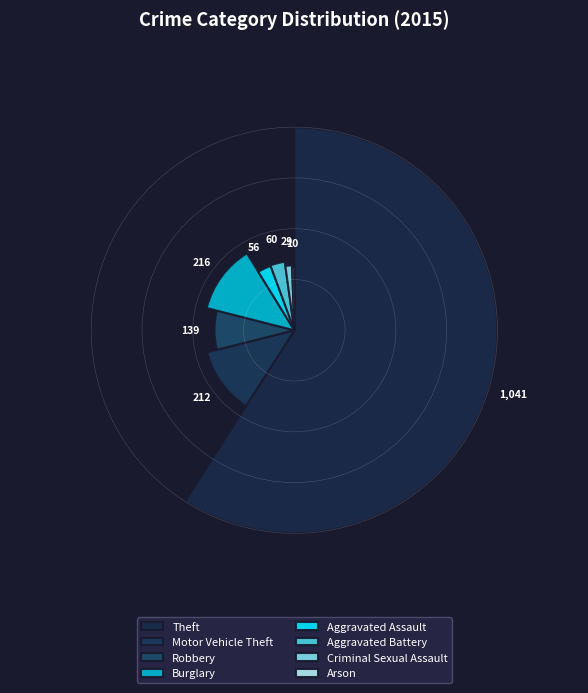

What is the change in value from Burglary to Aggravated Battery?

-156